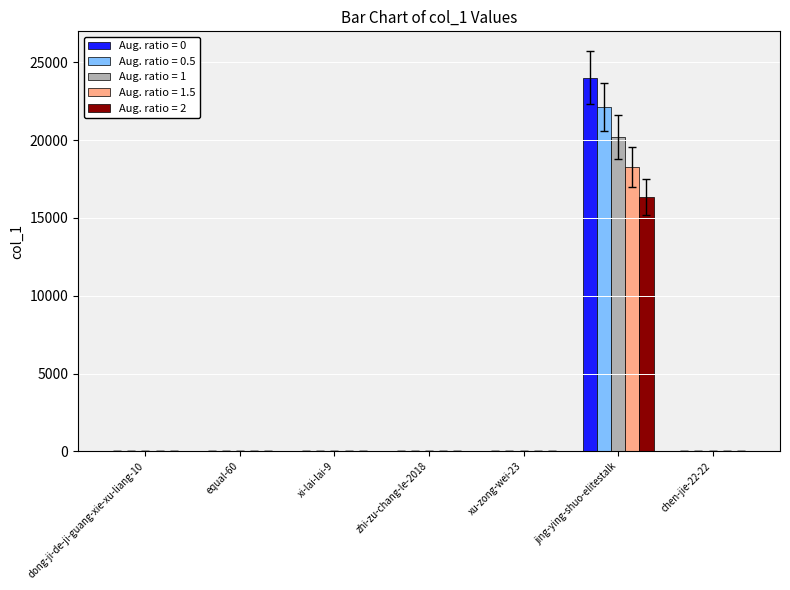

Which category has the highest value across all series?

jing-ying-shuo-elitestalk